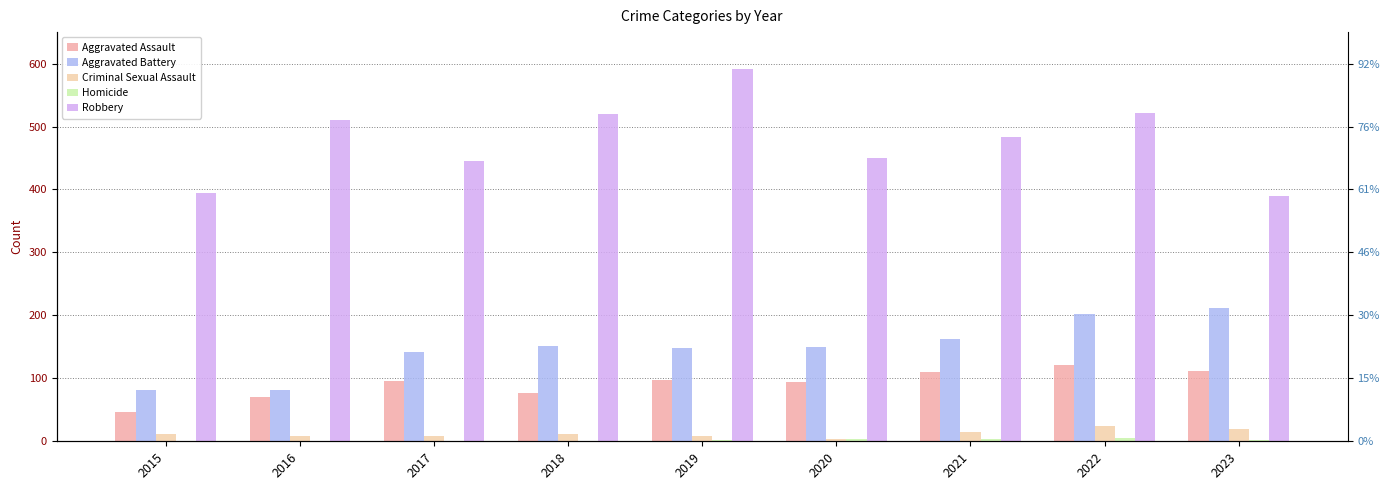

Rank the series at 2017 from highest to lowest value.

Robbery, Aggravated Battery, Aggravated Assault, Criminal Sexual Assault, Homicide